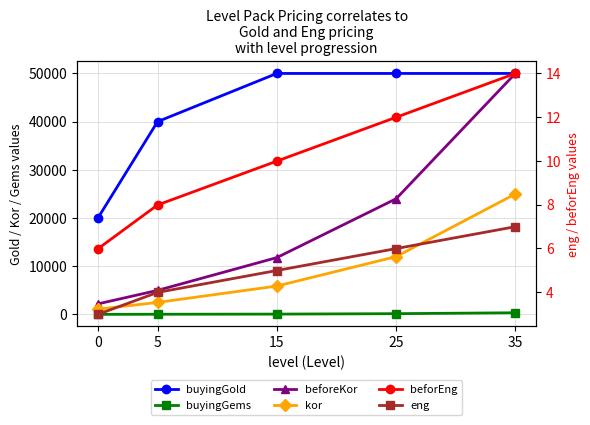

True or false: beforEng and buyingGold intersect in this chart.

False